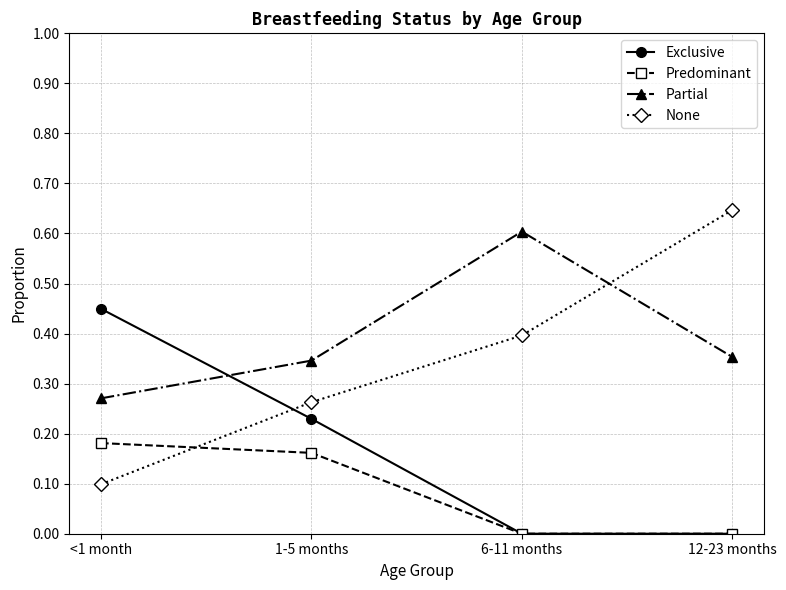

True or false: Predominant has more than 1 interior local peaks.

False